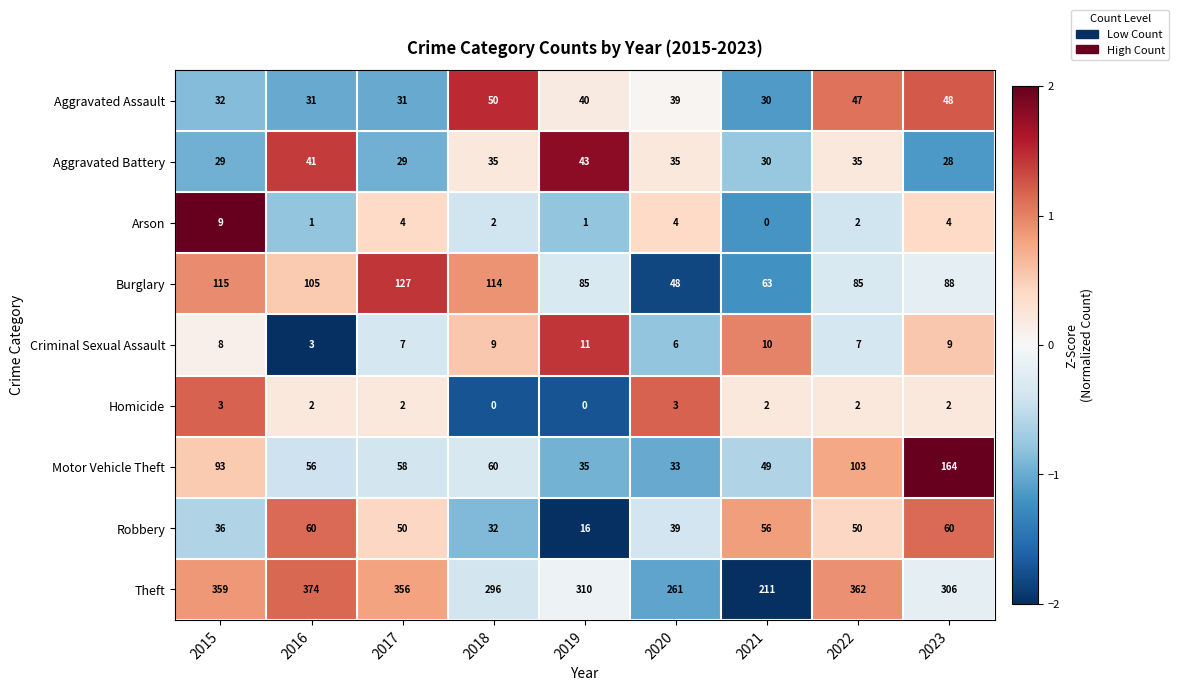

At 2023, list the series in order from smallest to largest.

Homicide, Arson, Criminal Sexual Assault, Aggravated Battery, Aggravated Assault, Robbery, Burglary, Motor Vehicle Theft, Theft